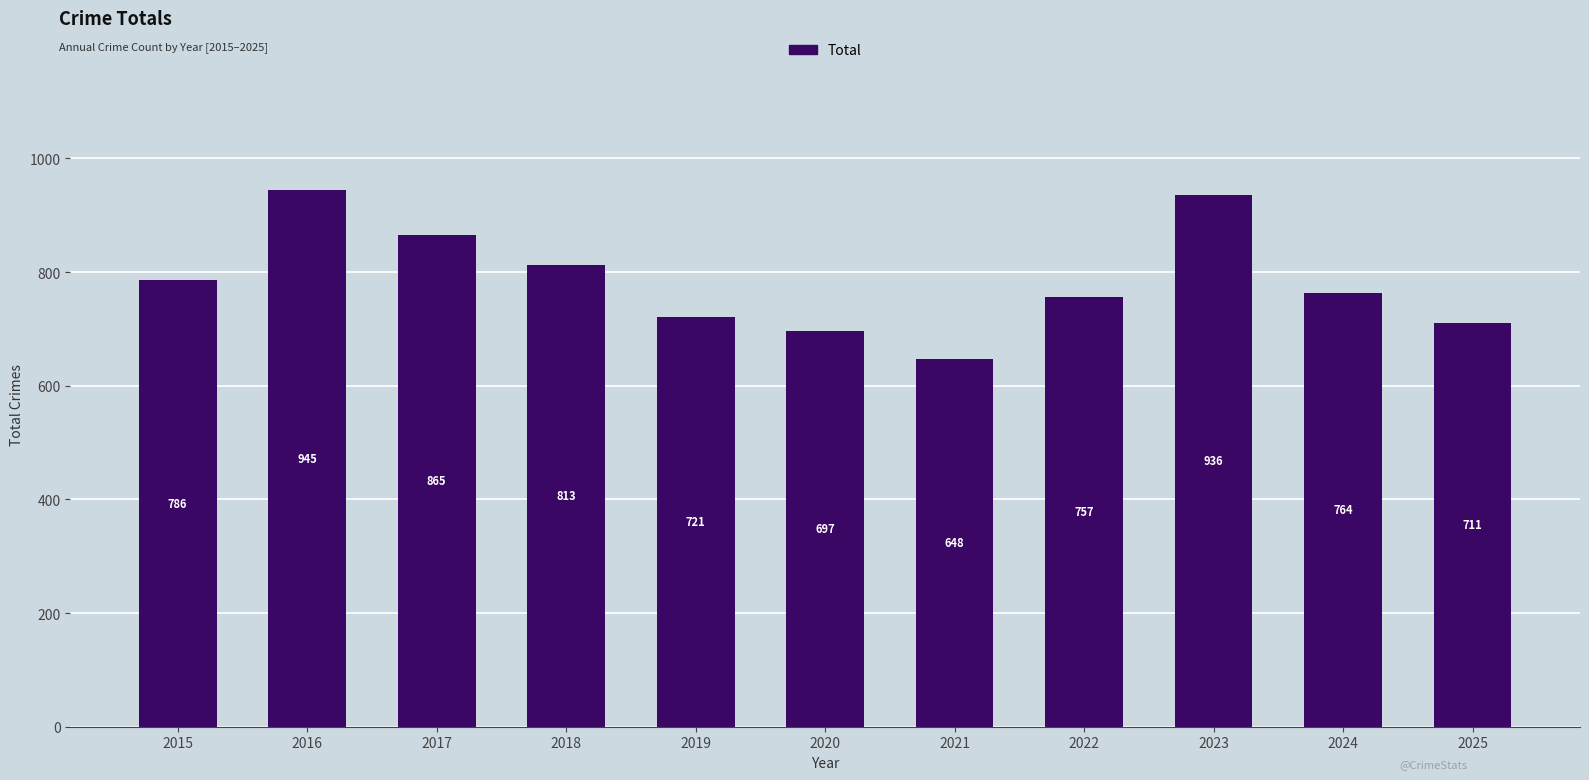

Reading left to right, transcribe all the data shown in this chart.

2015=786	2016=945	2017=865	2018=813	2019=721	2020=697	2021=648	2022=757	2023=936	2024=764	2025=711